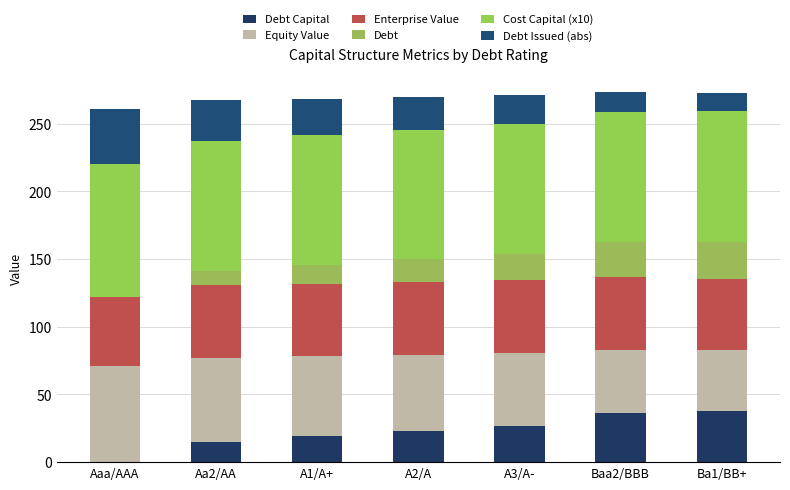

Which series has the widest spread of values?

Debt Capital